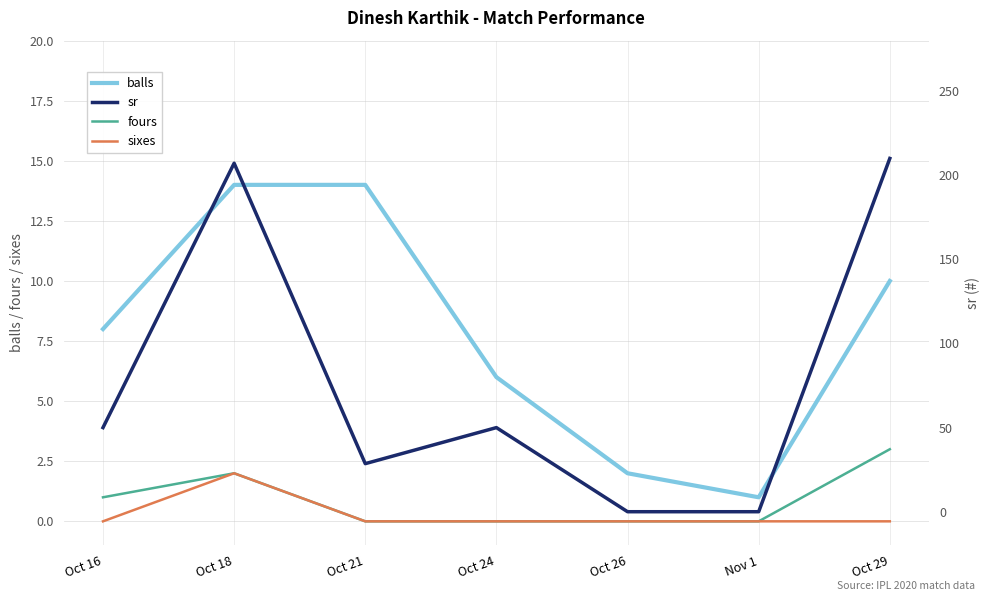

What value does the balls series have at Oct 26?

2